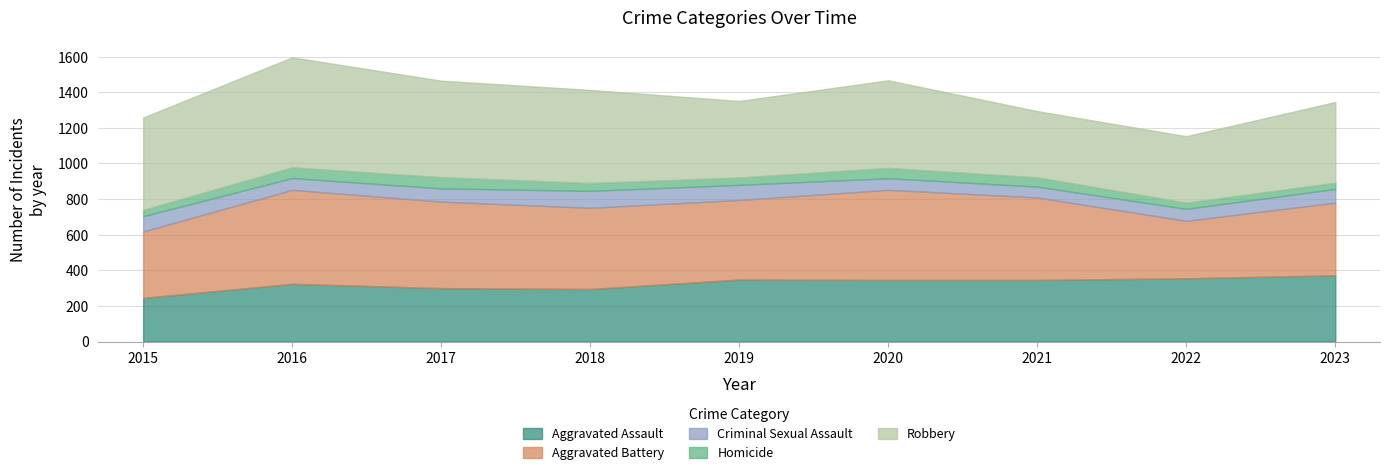

Between 2019 and 2021, which is larger?

2019